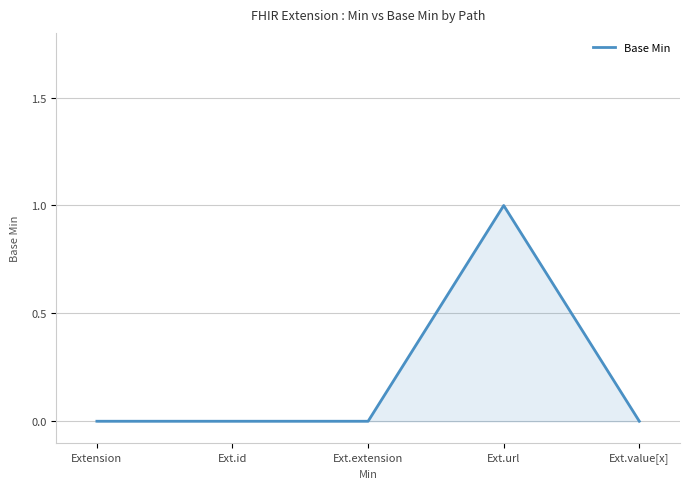

True or false: the data has more than 0 interior local peaks.

True